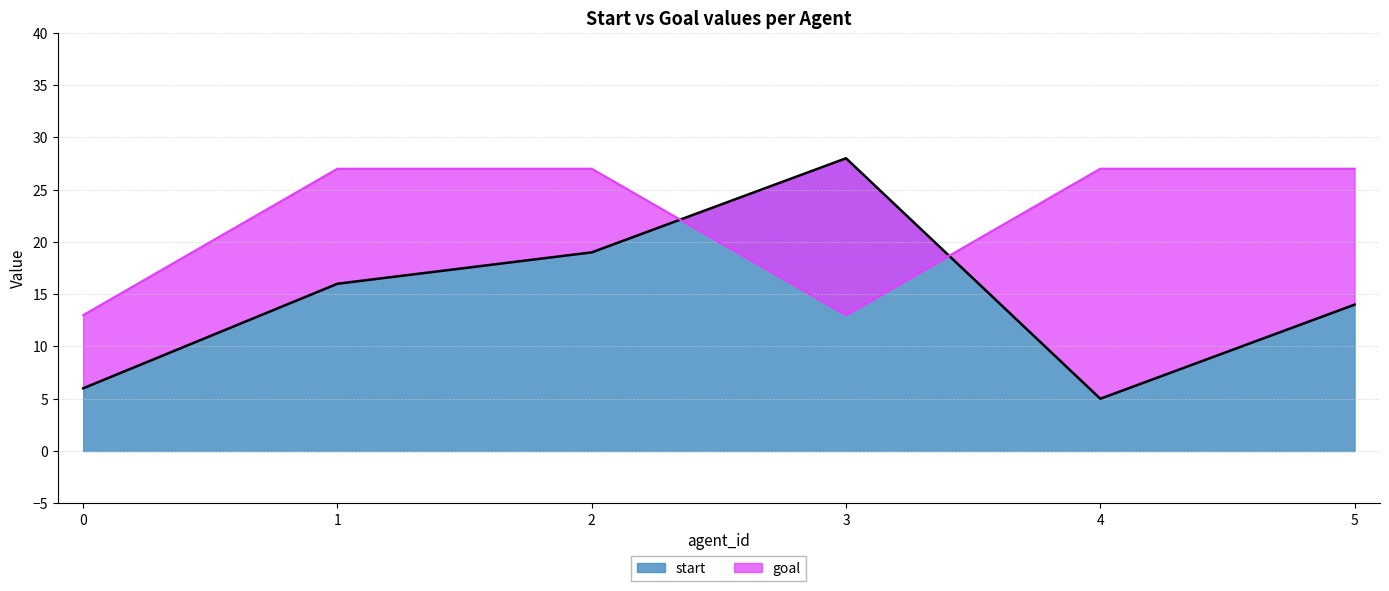

True or false: start has more than 2 interior local peaks.

False